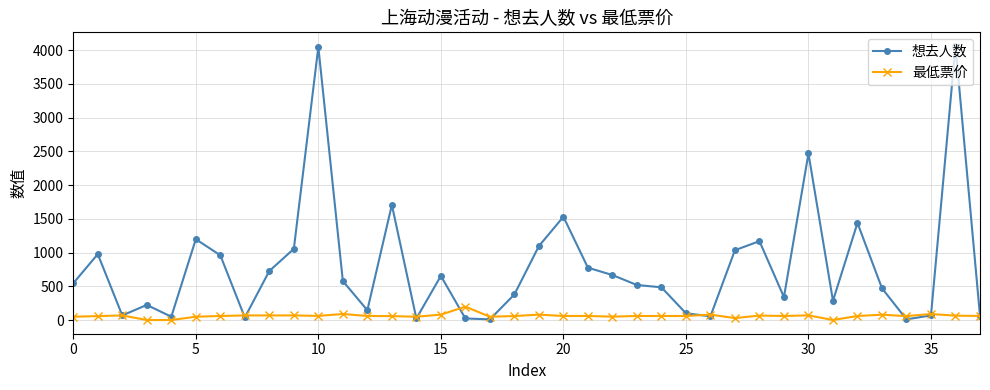

Which series has the largest total across all categories?

想去人数